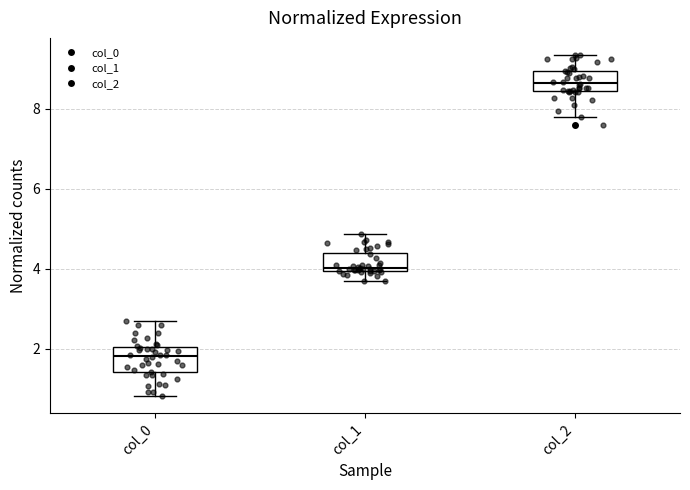

Reading left to right, transcribe this box plot: for each box, give where its median line is, the range the box spans, and where its two whiskers end, as read against the y-axis. The values are not printed on the chart, so give them approximately, as read against the axis.

col_0: median 1.8, box 1.4 to 2.0, whiskers 0.8 to 2.8
col_1: median 4.0, box 4.0 to 4.4, whiskers 3.8 to 4.8
col_2: median 8.6, box 8.4 to 9.0, whiskers 7.8 to 9.4